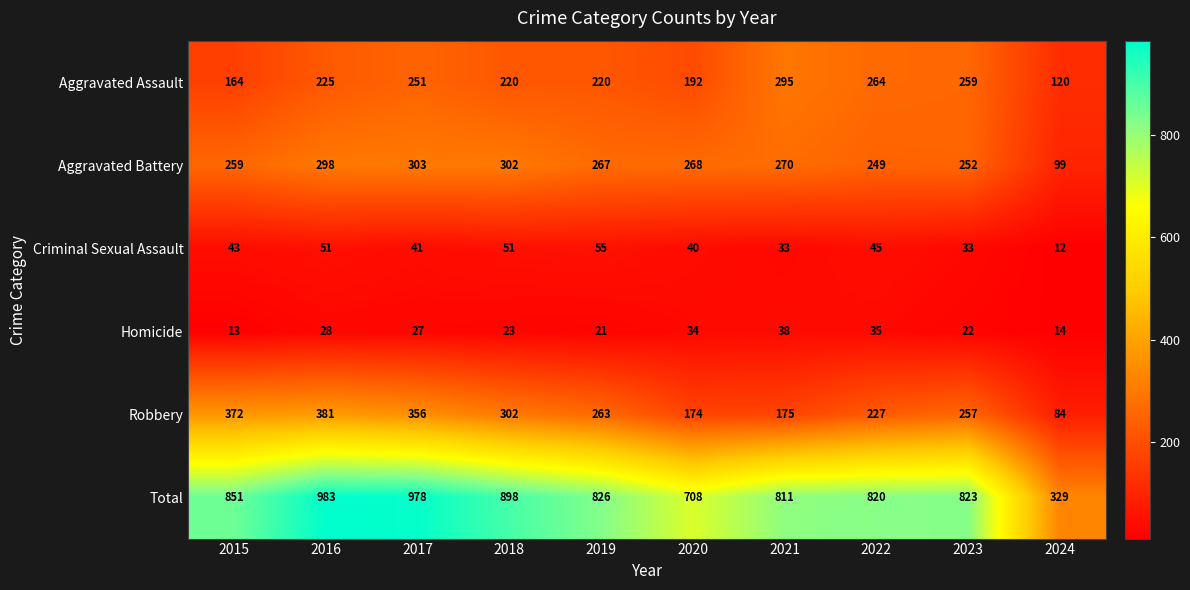

Rank the series by their maximum value, from highest to lowest.

Total, Robbery, Aggravated Battery, Aggravated Assault, Criminal Sexual Assault, Homicide